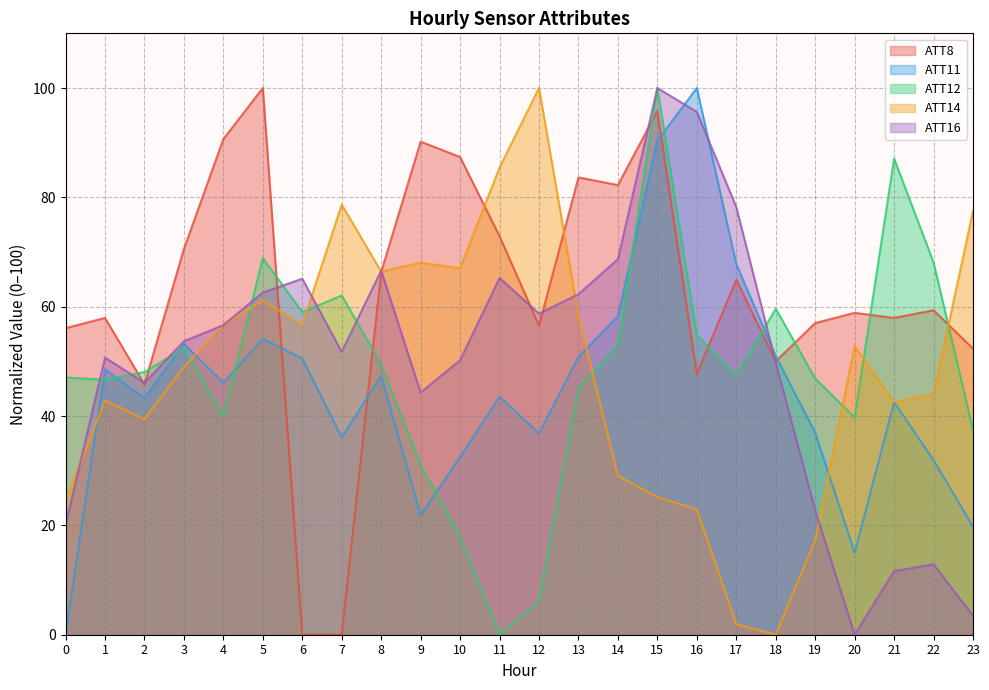

What are all the series names shown in the legend?

ATT8, ATT11, ATT12, ATT14, ATT16